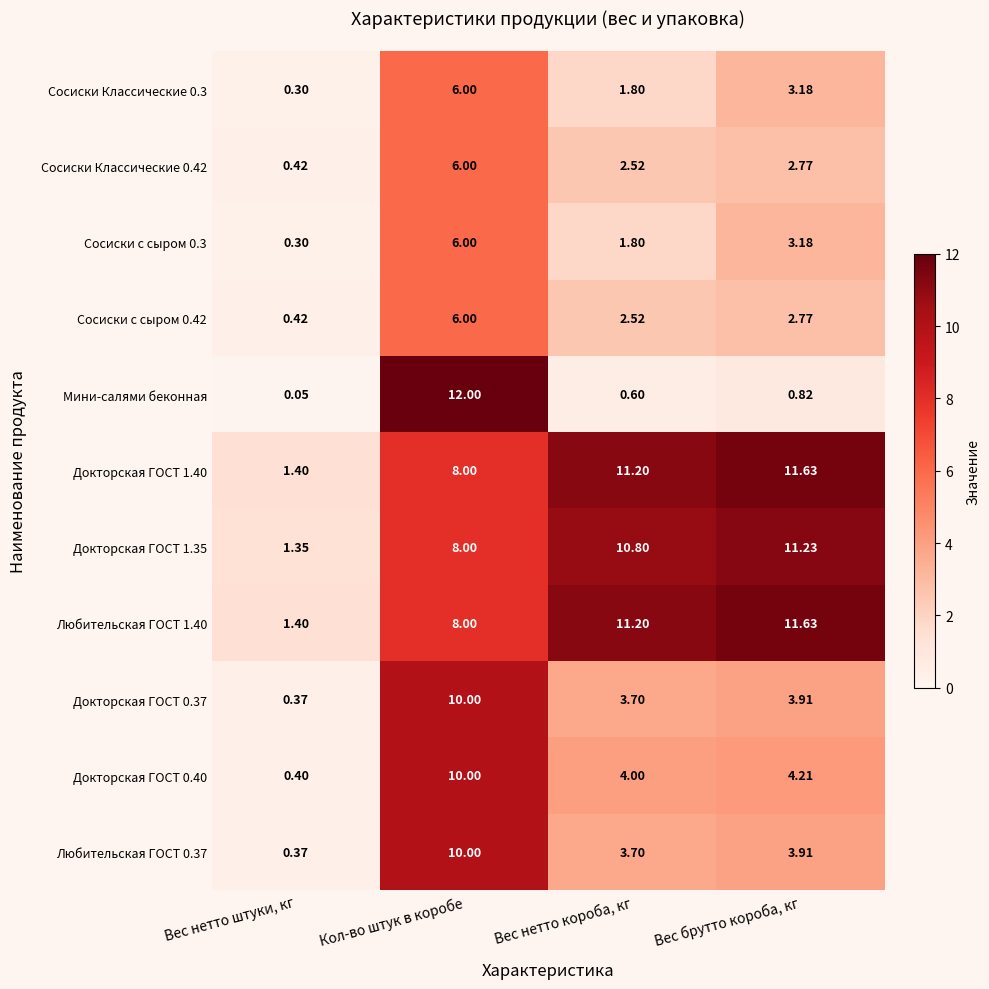

Is the value of Сосиски Классические 0.3 at Вес нетто штуки, кг greater than the value of Сосиски с сыром 0.42 at Вес нетто штуки, кг?

No